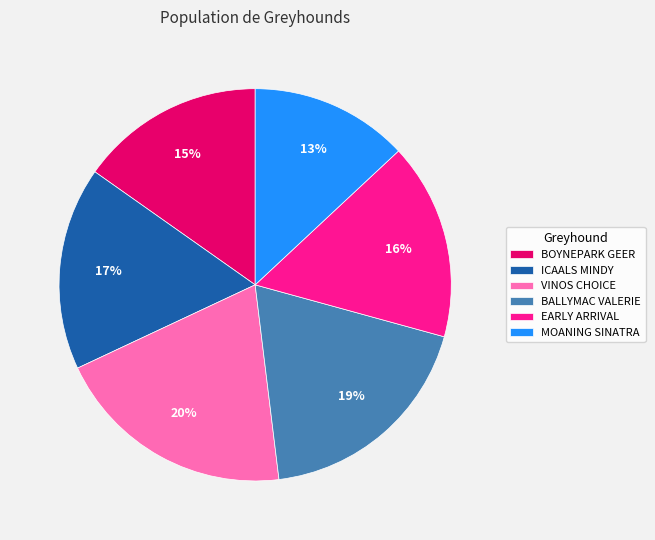

Count the number of slices in the pie.

6